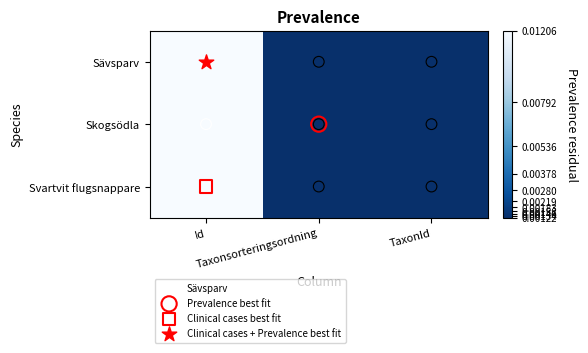

Which series has the largest total across all categories?

Skogsödla